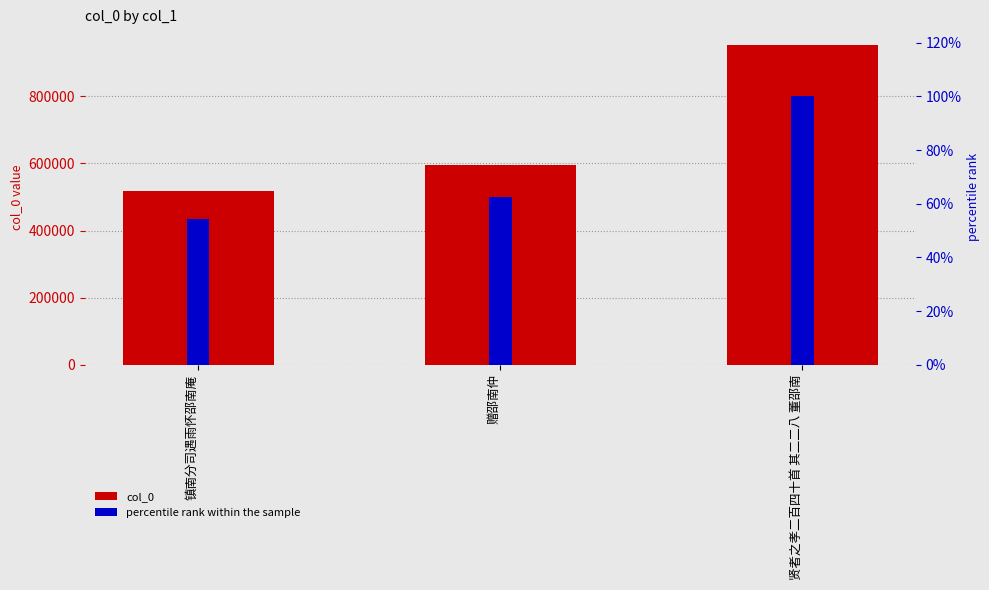

What is the approximate value of col_0 at 镇南分司遇雨怀邵南庵?

518611.0